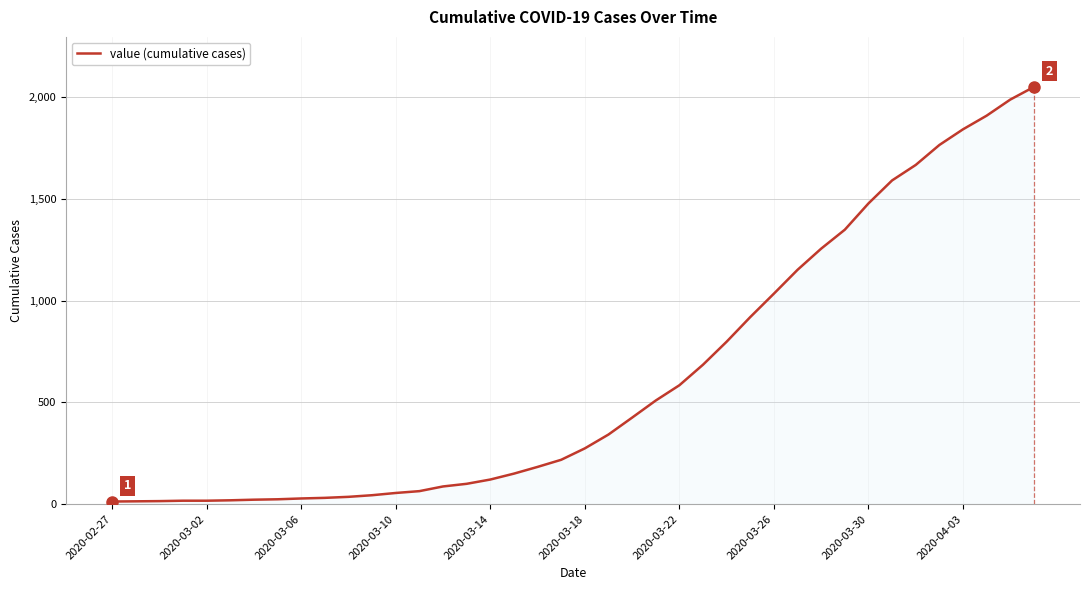

What is the highest value of the value (cumulative cases) series?

2049